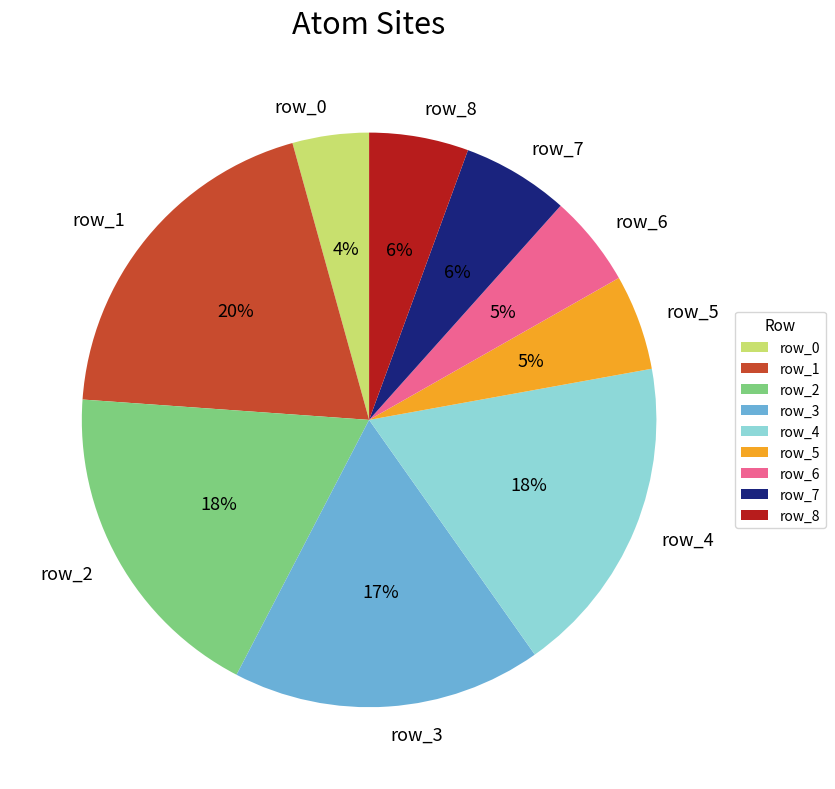

To the nearest percent, what portion does row_4 represent?

18%